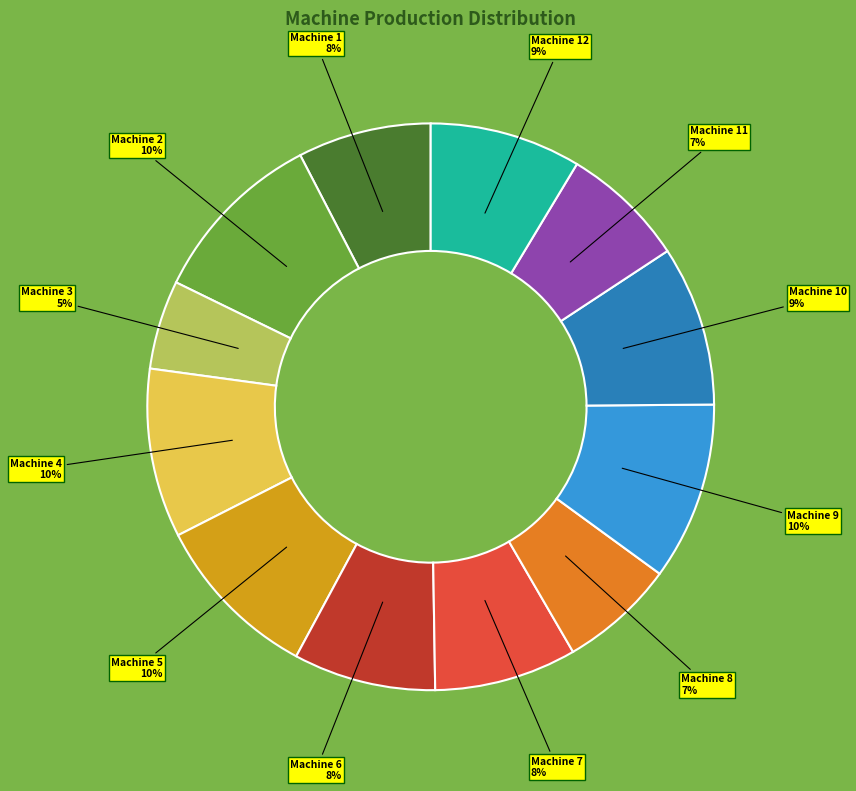

How many segments does this pie chart have?

12